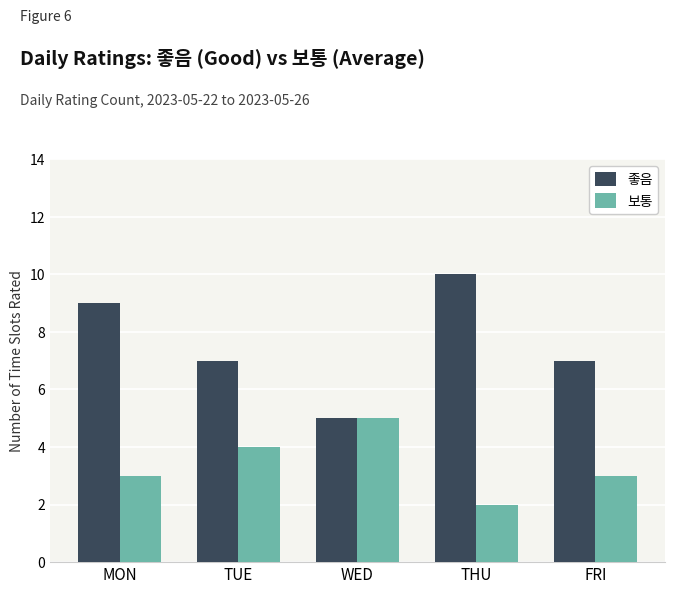

Are the bars grouped side by side (vs. stacked)?

Yes